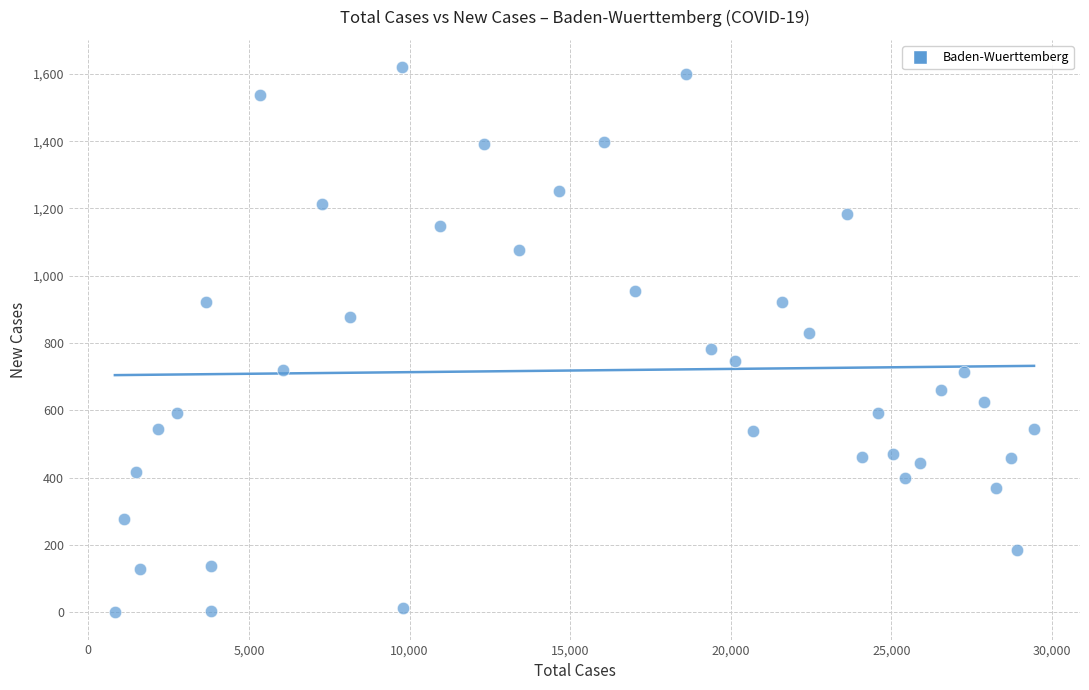

What is the range of Y values (max minus min)?

1620